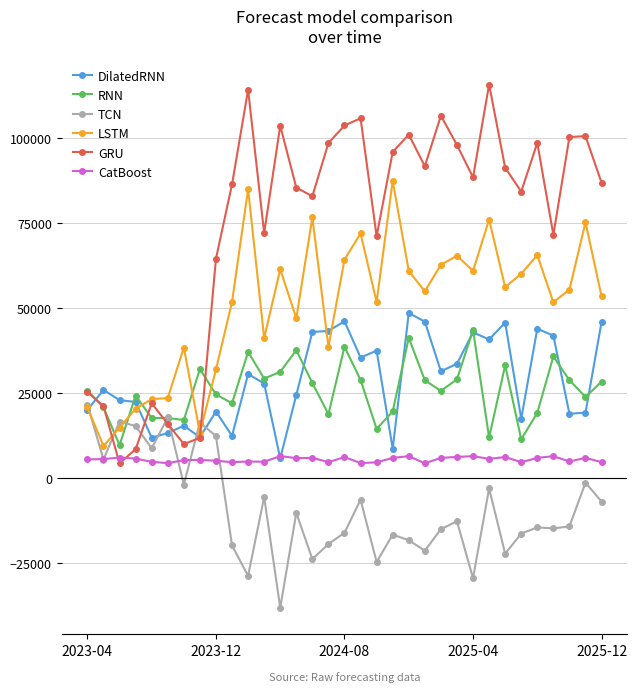

Which series has the largest range (max minus min)?

GRU